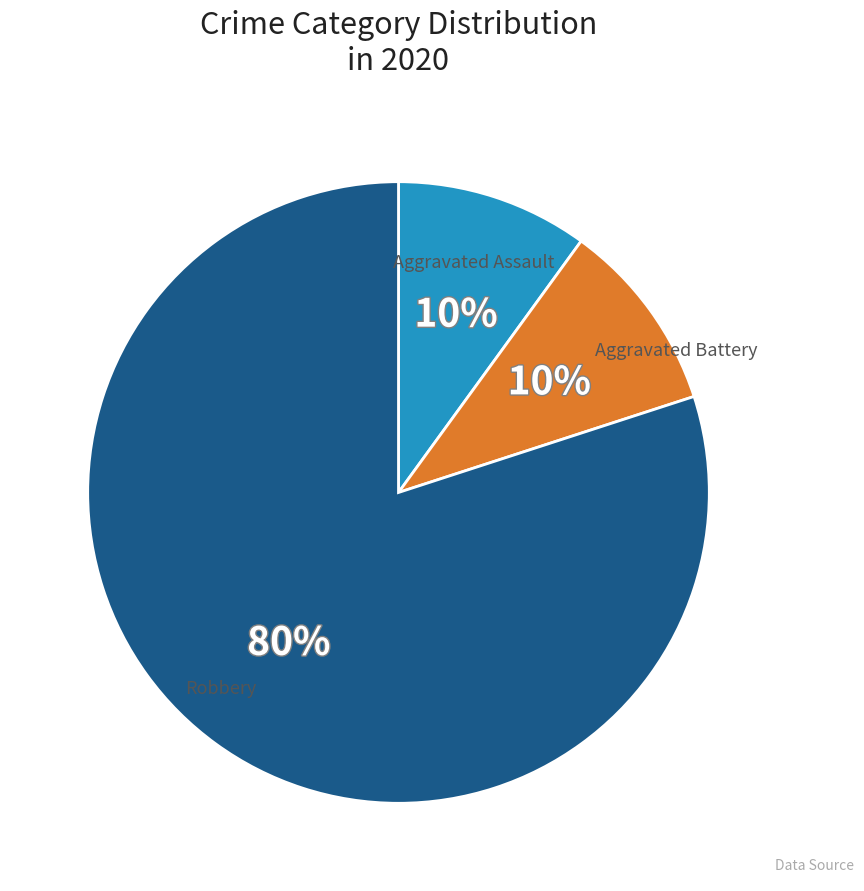

The Aggravated Battery slice represents 20% of the pie. True or false?

False